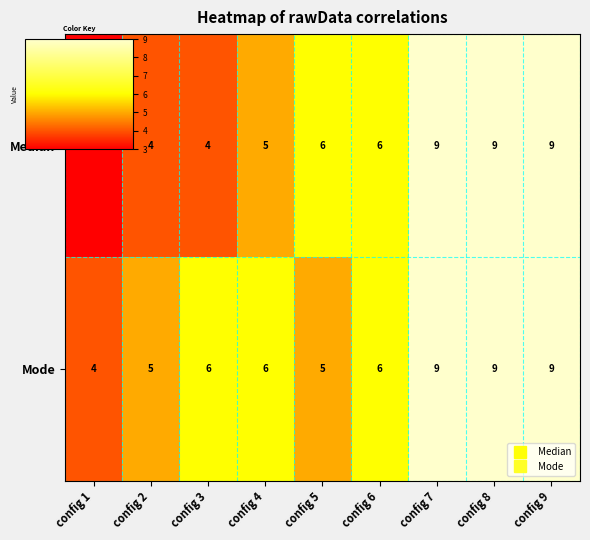

Which series changed the most between config 2 and config 6?

Median